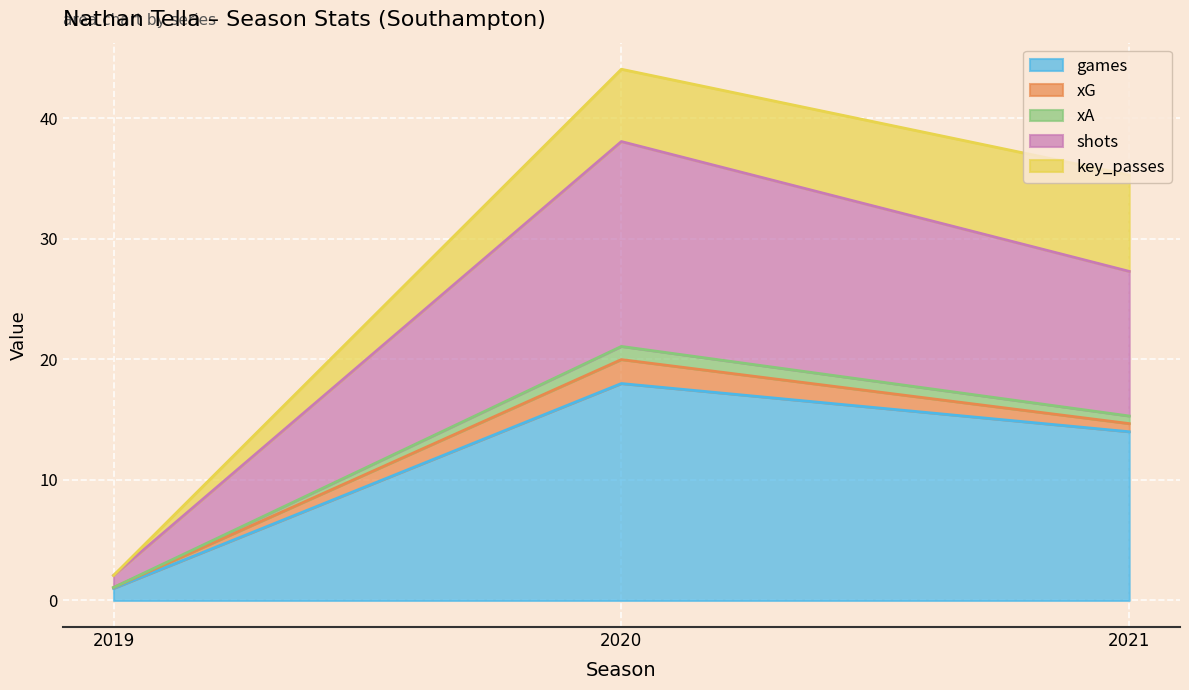

At which category is the sum across all series the highest?

2020